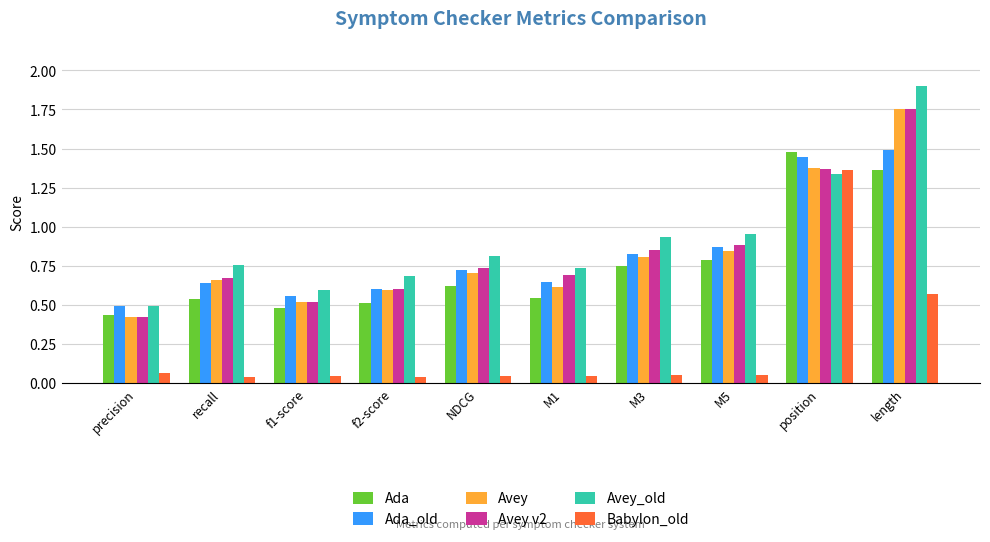

Which series has the largest total across all categories?

Avey_old